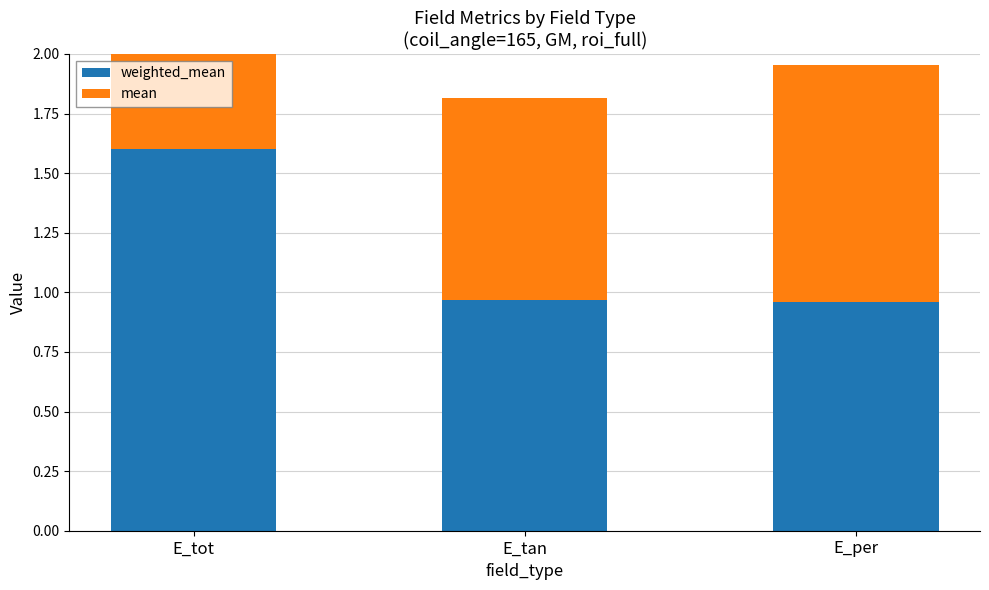

Is it true that mean equals 1.3 at E_tan?

False